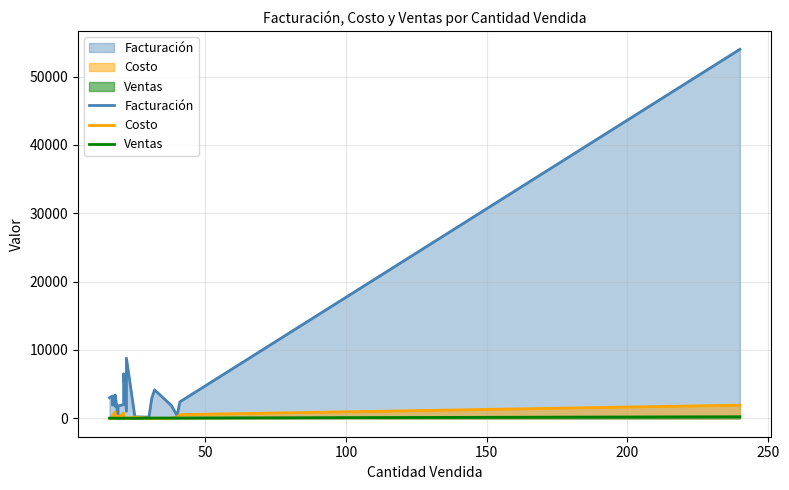

How many values in the Facturación series are below 2148?

10